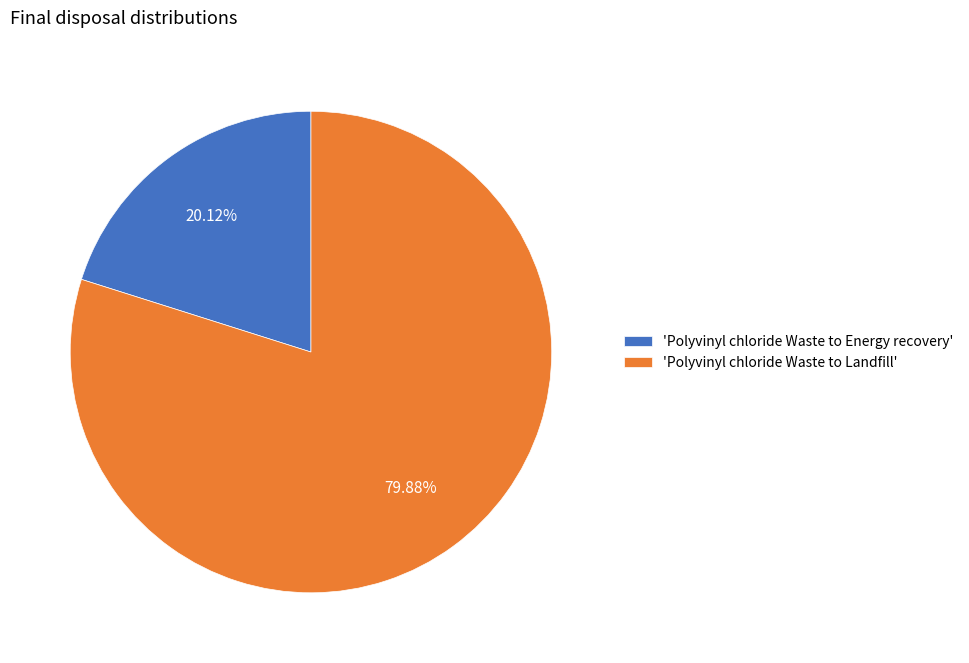

Count the number of slices in the pie.

2